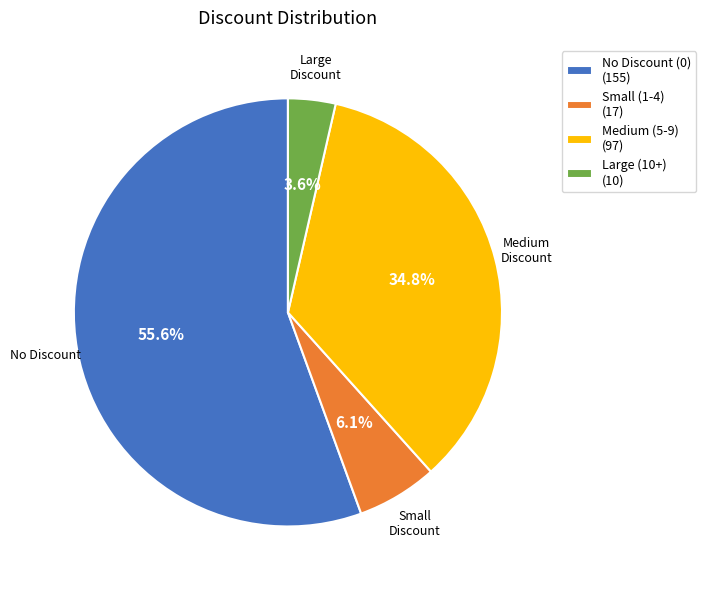

What is the ratio of the value at Medium (5-9) (97) to the value at Small (1-4) (17)?

5.7